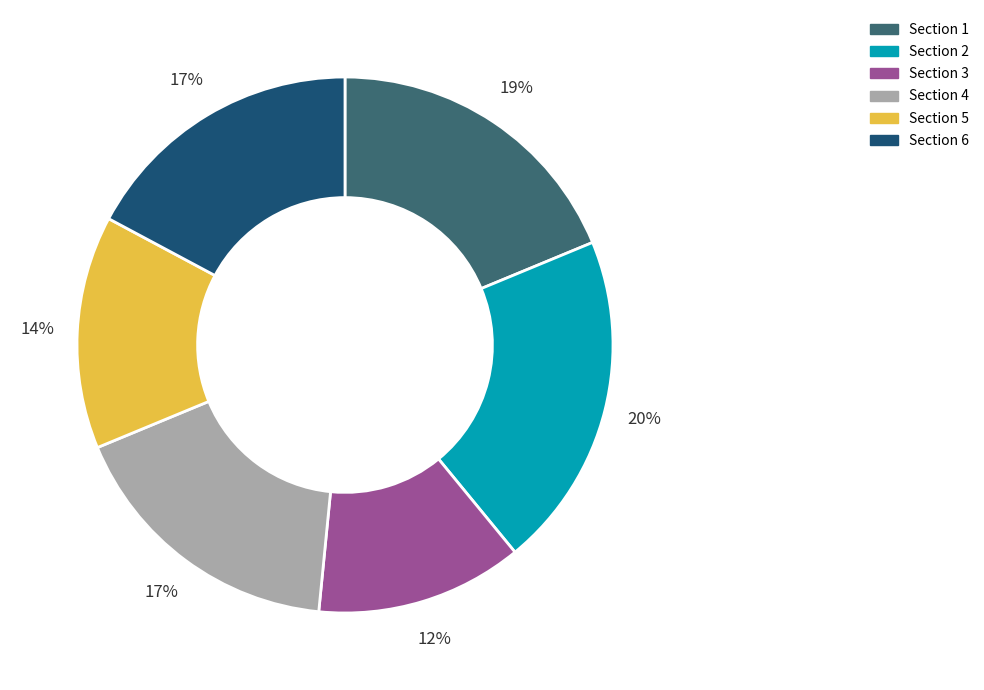

How many segments does this pie chart have?

6